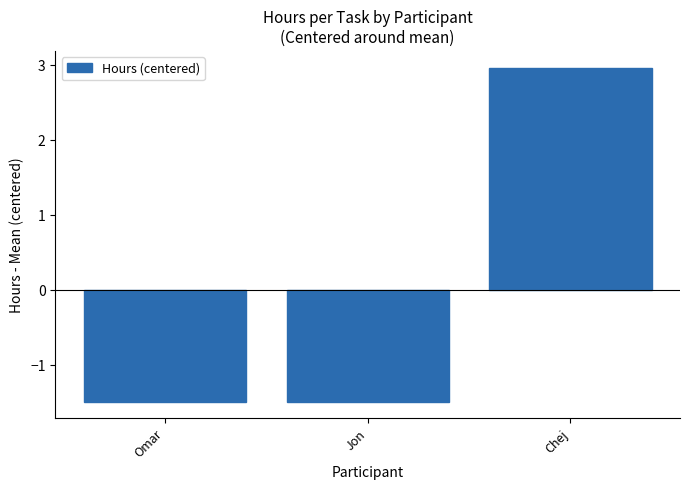

How many data points are above -1?

1